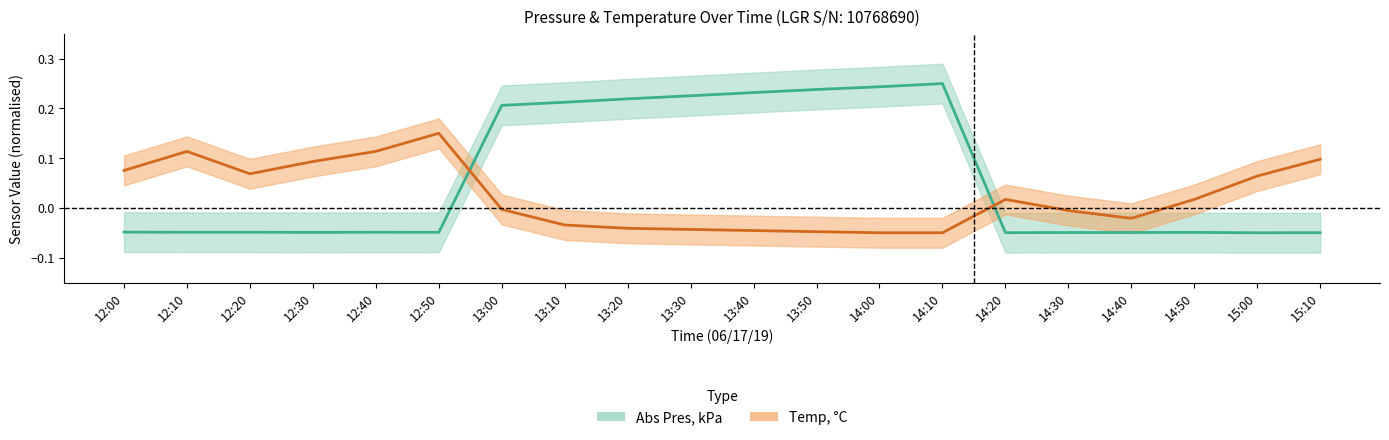

Which series changed the most between 13:10 and 14:20?

Abs Pres, kPa